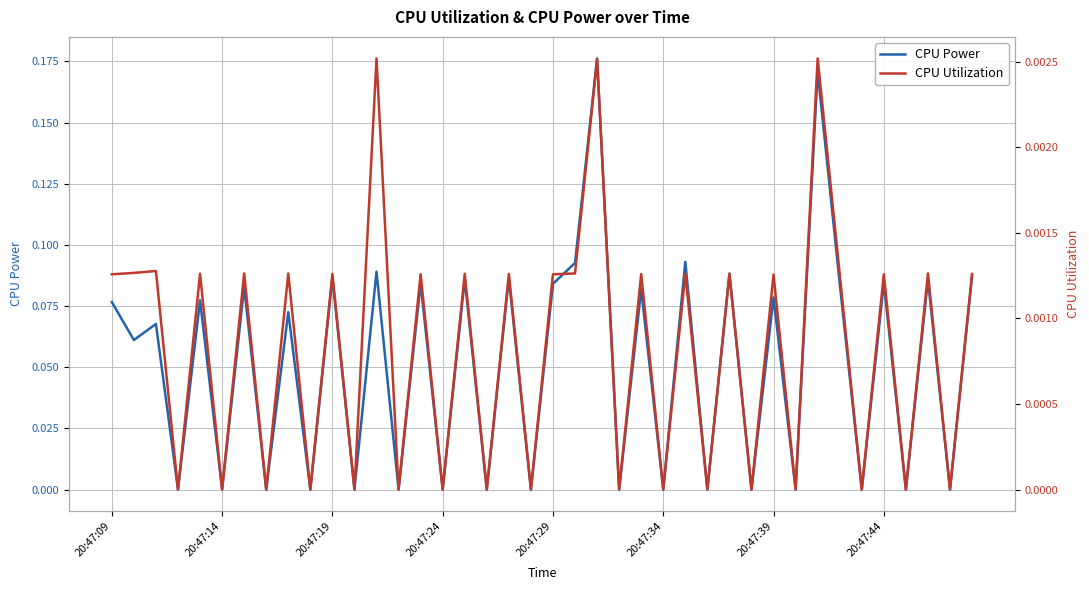

Which has a higher value, 13 or 10?

10